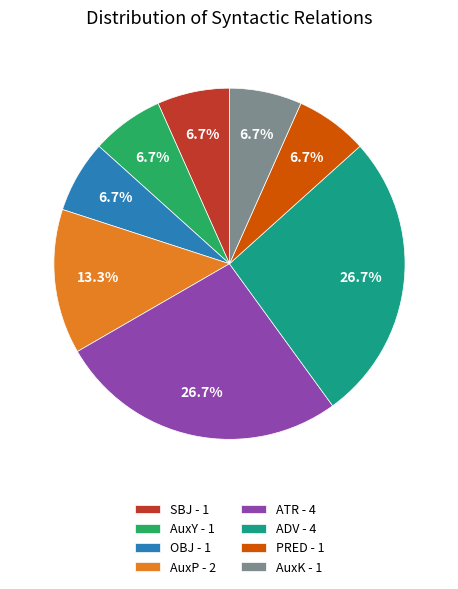

Is AuxY - 1 the majority of the pie?

No